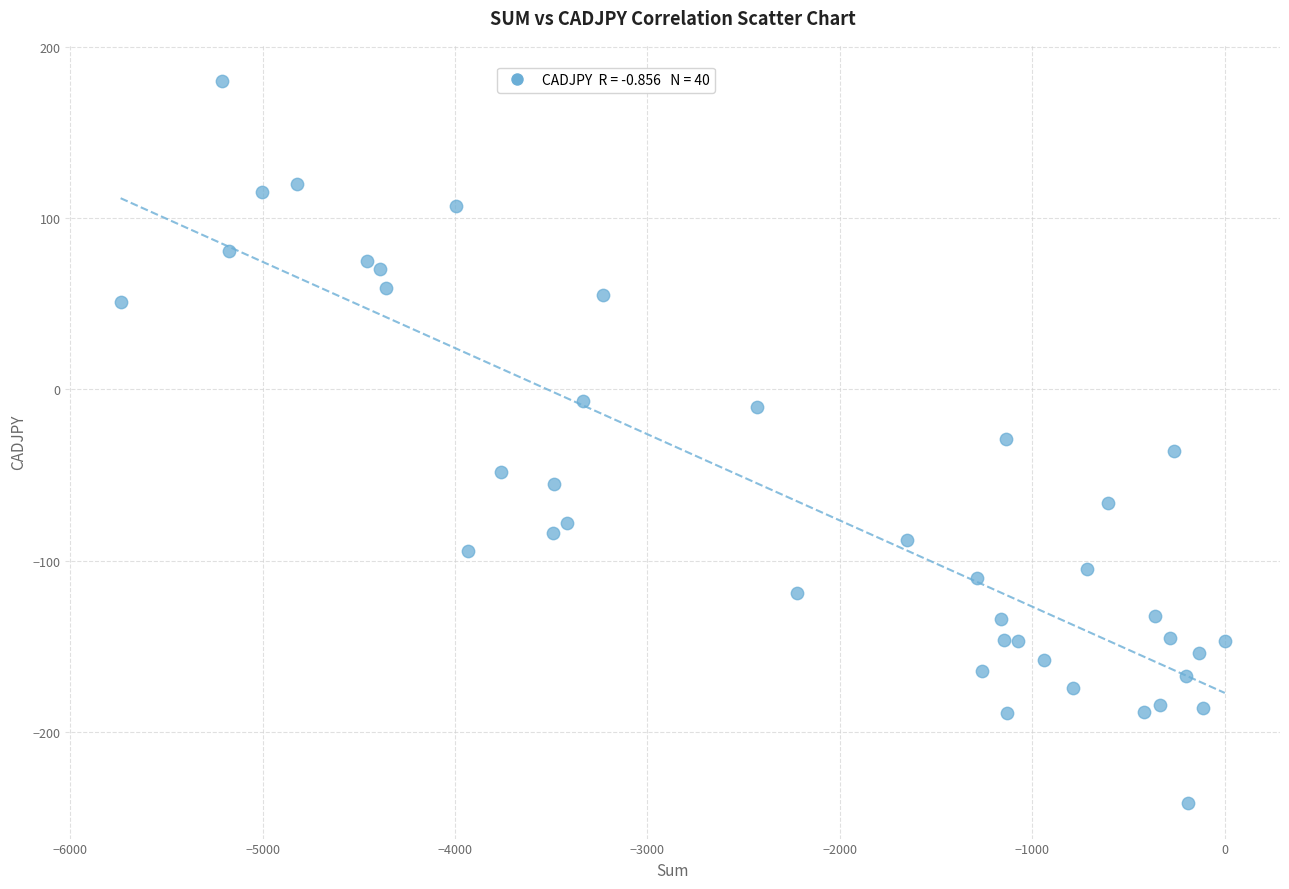

What is the range of X values (max minus min)?

5739.0